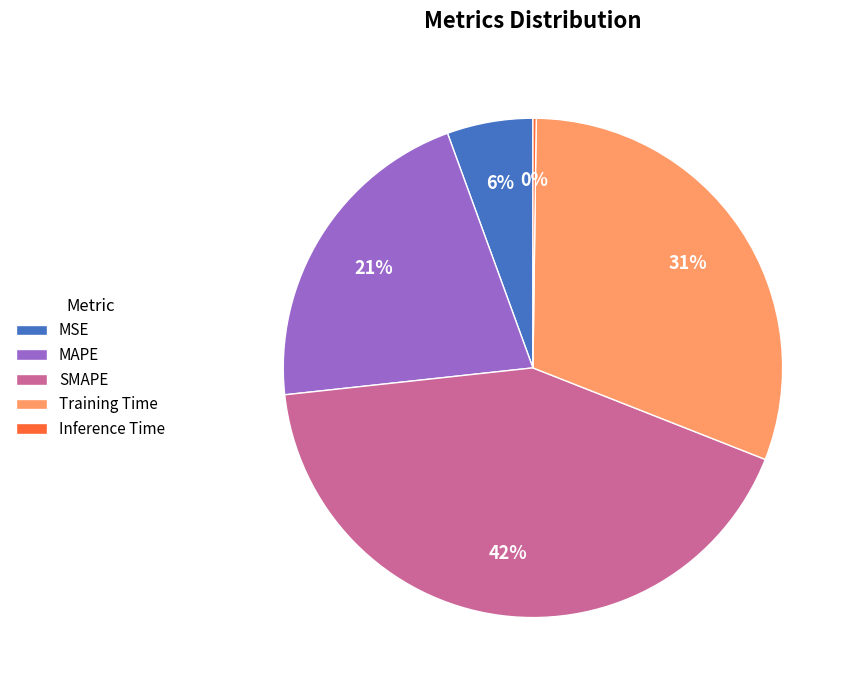

What is the largest slice in the pie chart?

SMAPE